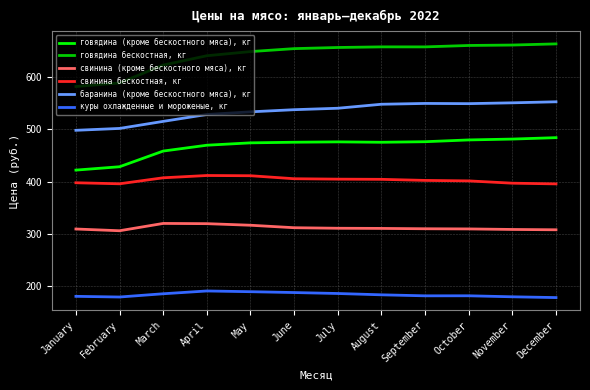

What is the difference between the говядина бескостная, кг values at January and July?

74.7